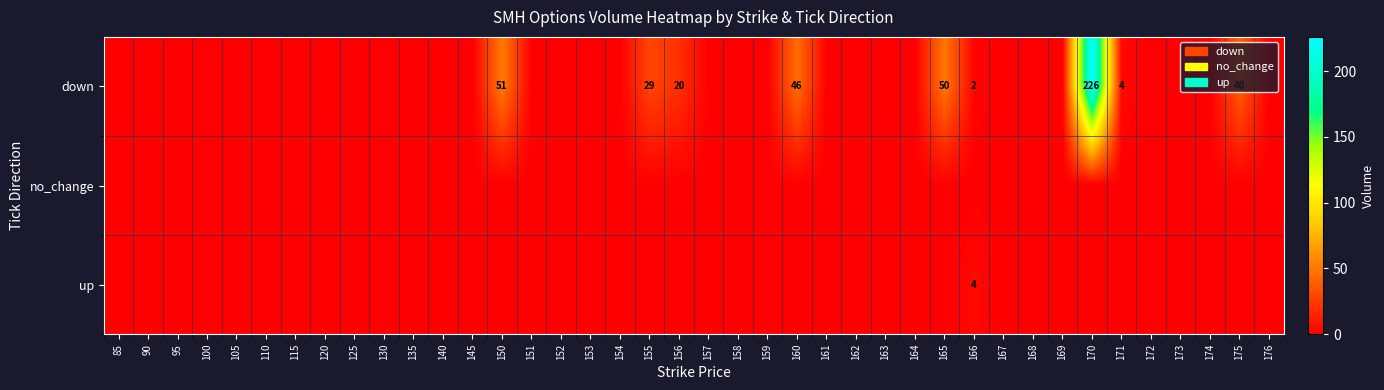

The down series shows 30 at 160. True or false?

False